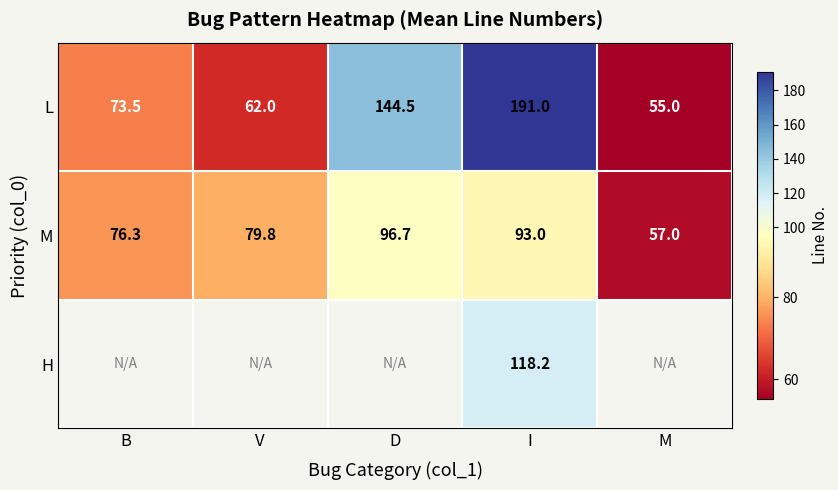

How many data points in L are above 73?

3